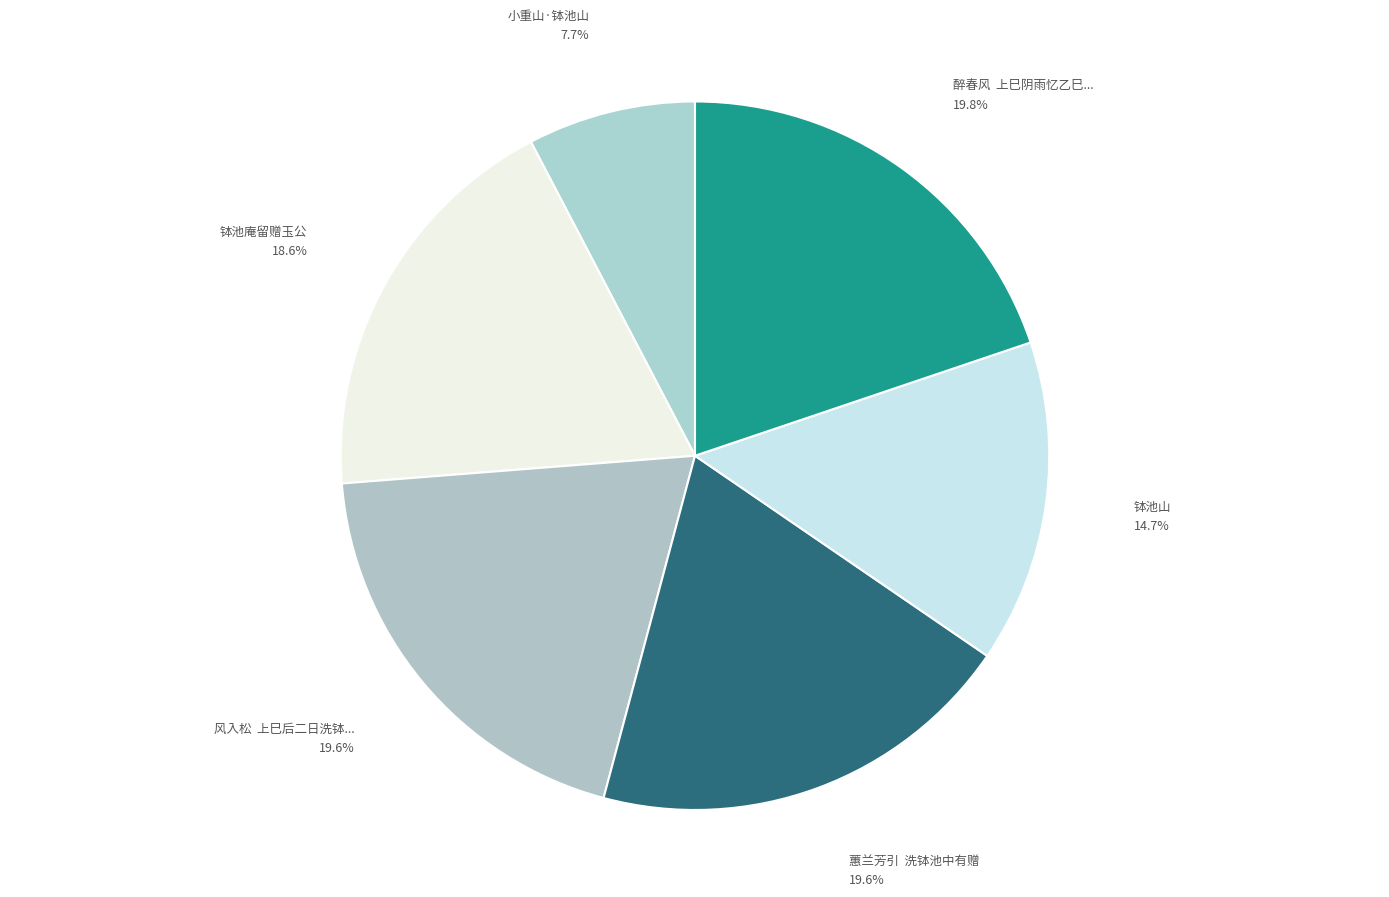

Rank the categories by value from lowest to highest.

小重山·钵池山, 钵池山, 钵池庵留赠玉公, 风入松  上巳后二日洗钵池汎舟即事同亦史山涛赋, 蕙兰芳引  洗钵池中有赠, 醉春风  上巳阴雨忆乙巳暮春与王阮亭主客修禊洗钵池上慨然成咏